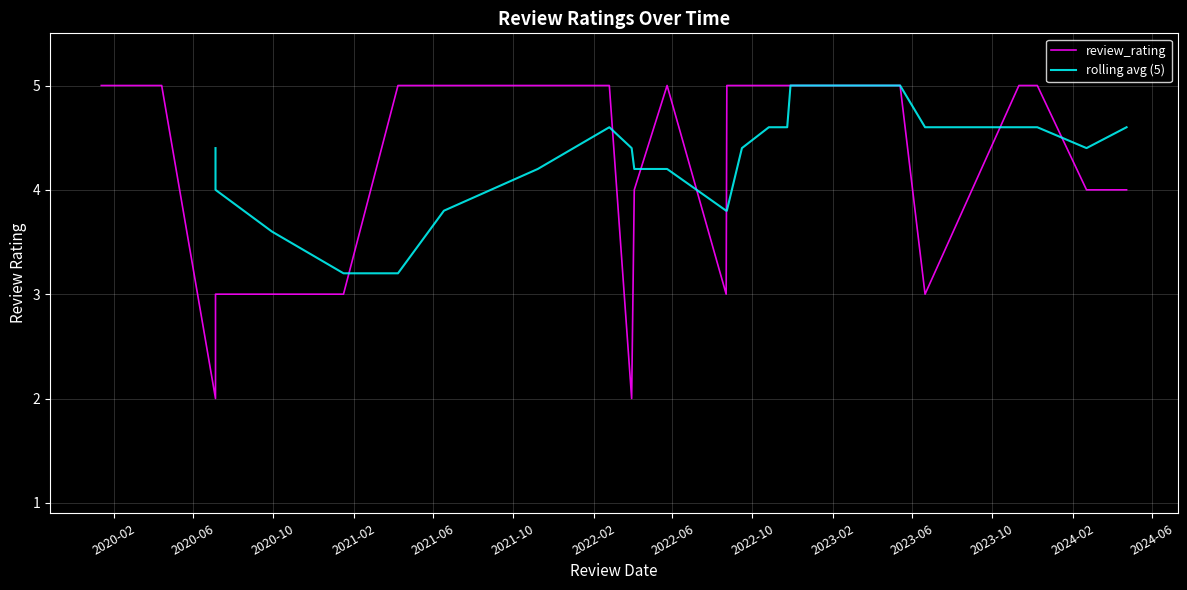

What is the difference between the maximum and minimum values?

3